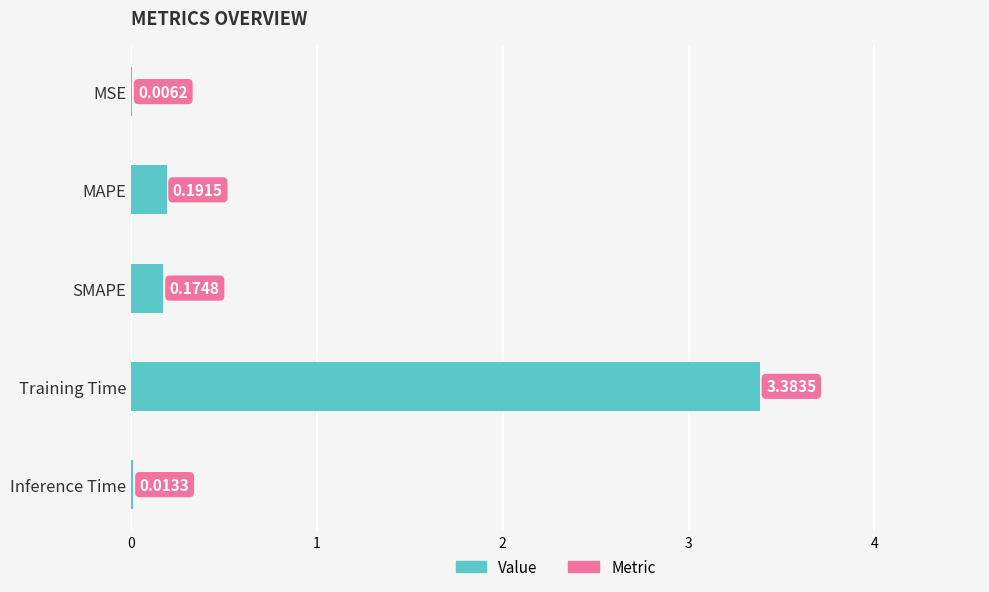

What is the sum of all values?

3.8